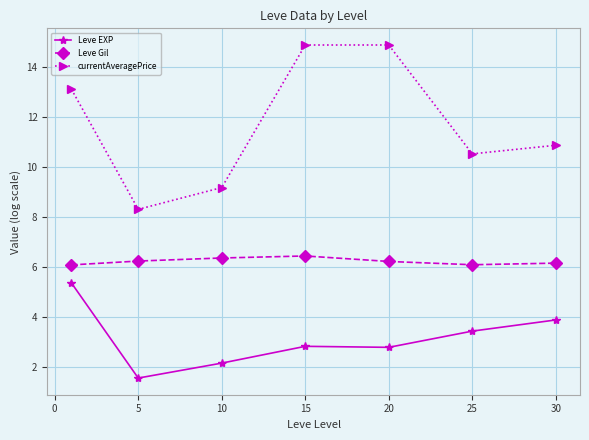

What are all the series names shown in the legend?

Leve EXP, Leve Gil, currentAveragePrice